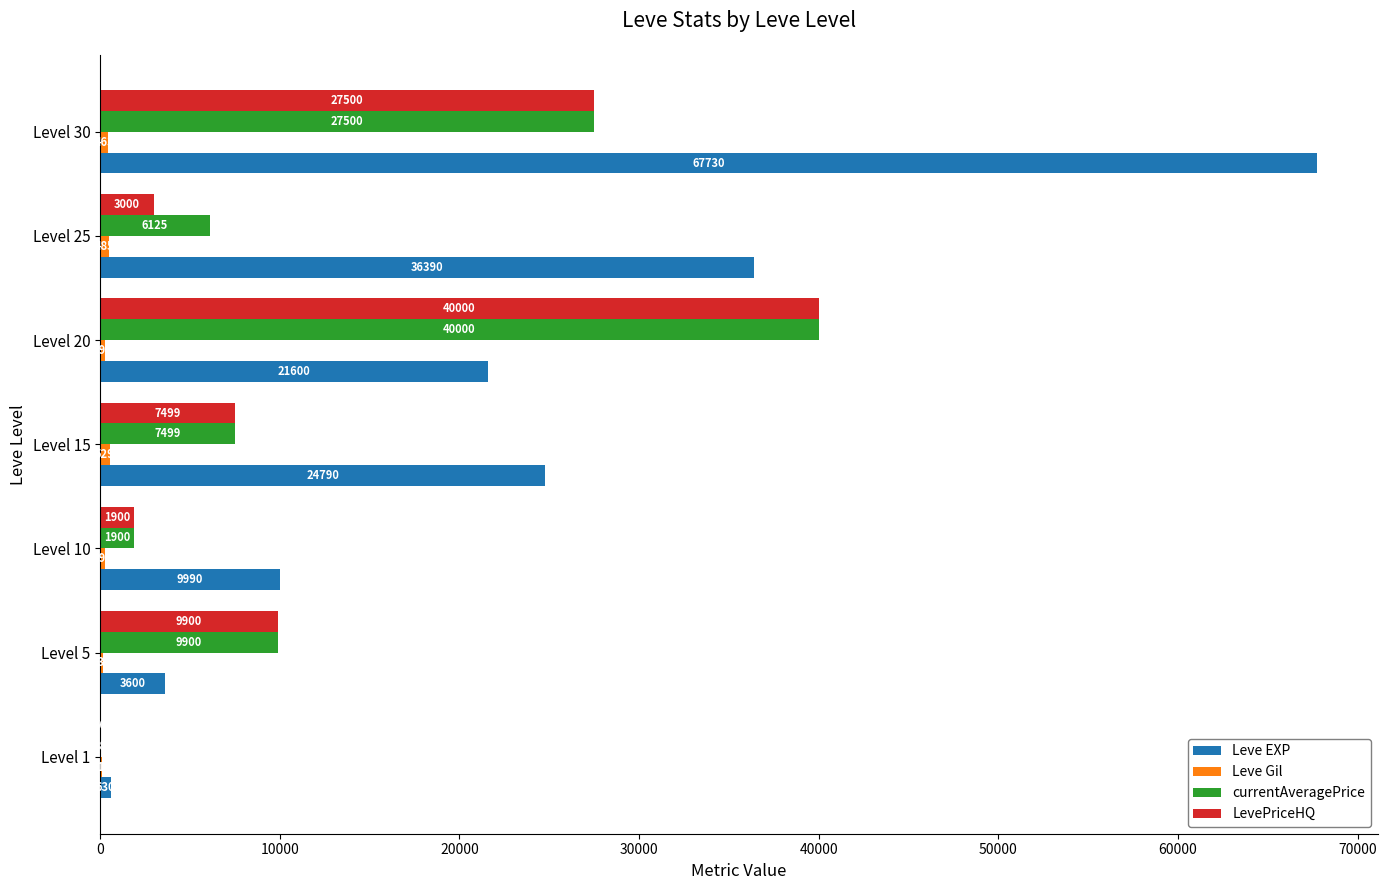

What is the total value across all series at Level 20?

101892